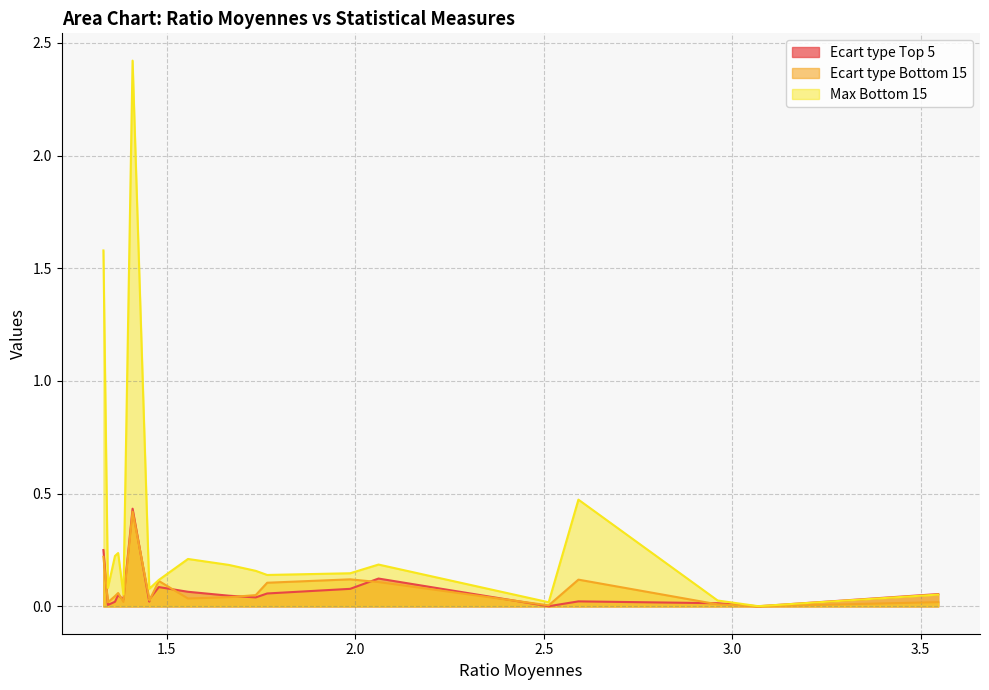

Rank the series by their maximum value, from lowest to highest.

Ecart type Bottom 15, Ecart type Top 5, Max Bottom 15